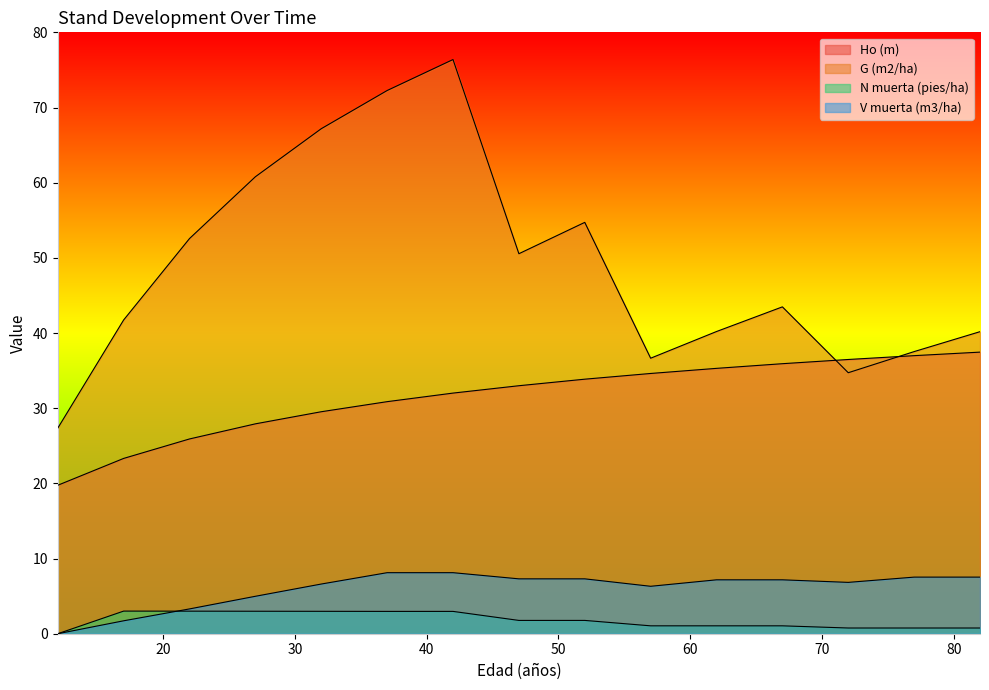

At which label is Ho (m) closest to 28?

27